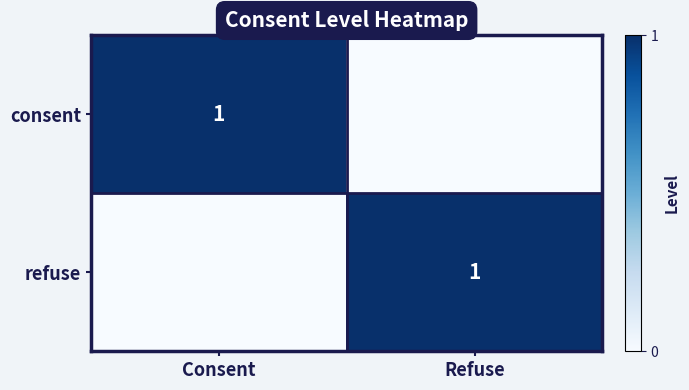

The value of consent at Consent is 1. True or false?

True